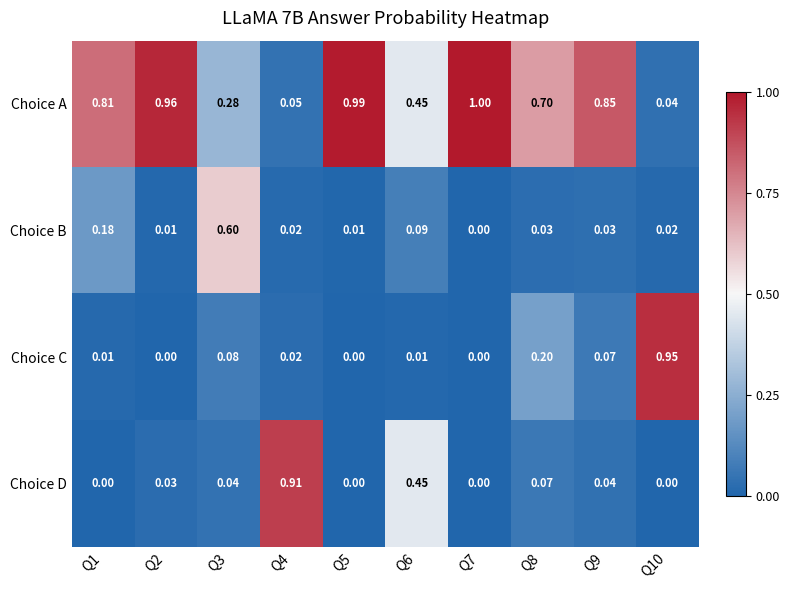

Which series has the largest total across all categories?

Choice A